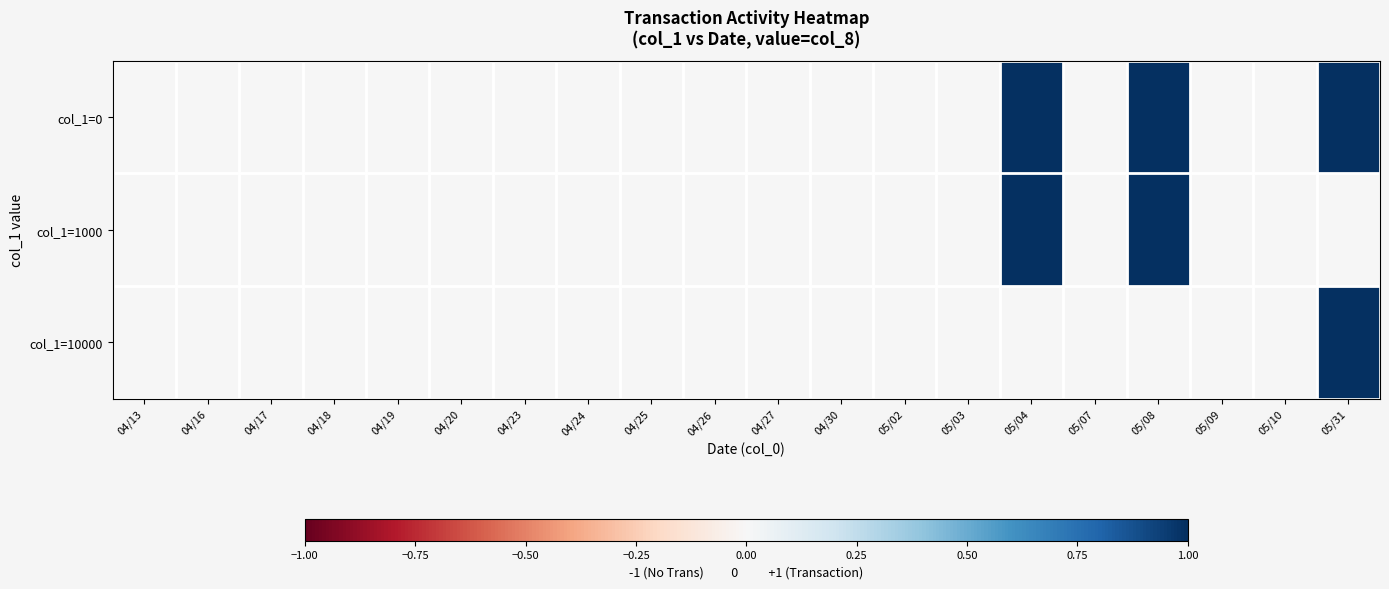

At which category is the sum across all series the highest?

05/04